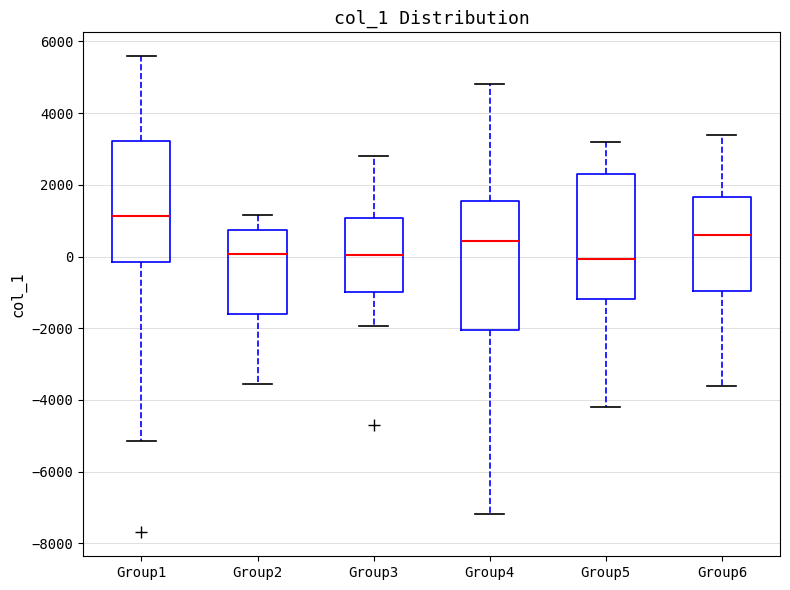

Reading left to right, read every box against the y-axis: the position of its median line, the range the box covers, and the ends of its whiskers. The values are not printed on the chart, so give them approximately, as read against the axis.

Group1: median 1200, box -200 to 3200, whiskers -5200 to 5600
Group2: median 0, box -1600 to 800, whiskers -3600 to 1200
Group3: median 0, box -1000 to 1000, whiskers -2000 to 2800
Group4: median 400, box -2000 to 1600, whiskers -7200 to 4800
Group5: median 0, box -1200 to 2400, whiskers -4200 to 3200
Group6: median 600, box -1000 to 1600, whiskers -3600 to 3400